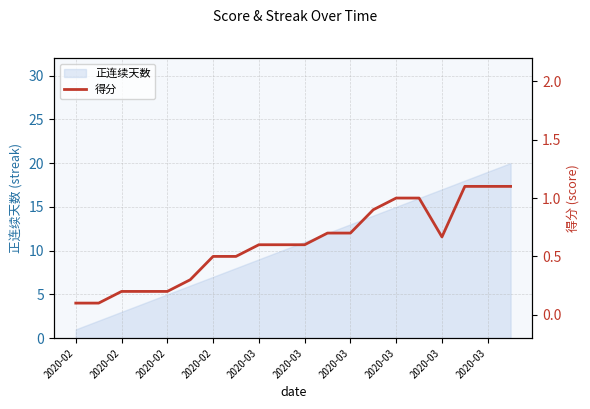

The chart shows a value of 1.0 at 2020-03. True or false?

True